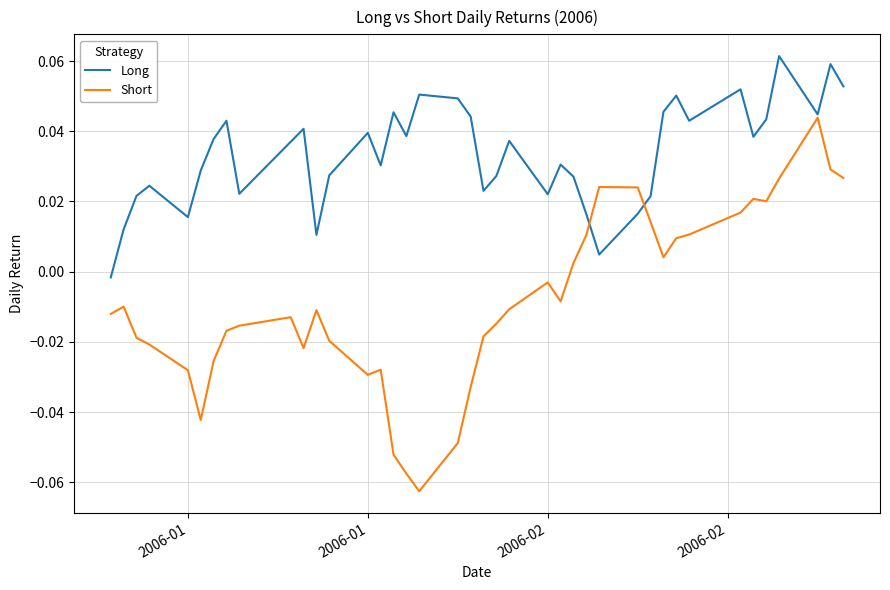

In Long, how many points are lower than both neighbors (excluding endpoints)?

11